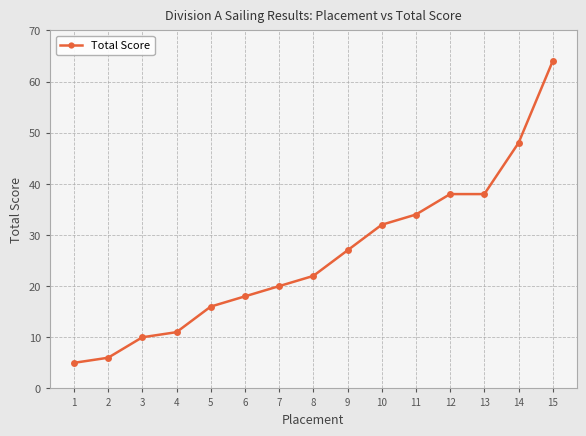

Reading left to right, extract all data points from this chart.

5	6	10	11	16	18	20	22	27	32	34	38	38	48	64